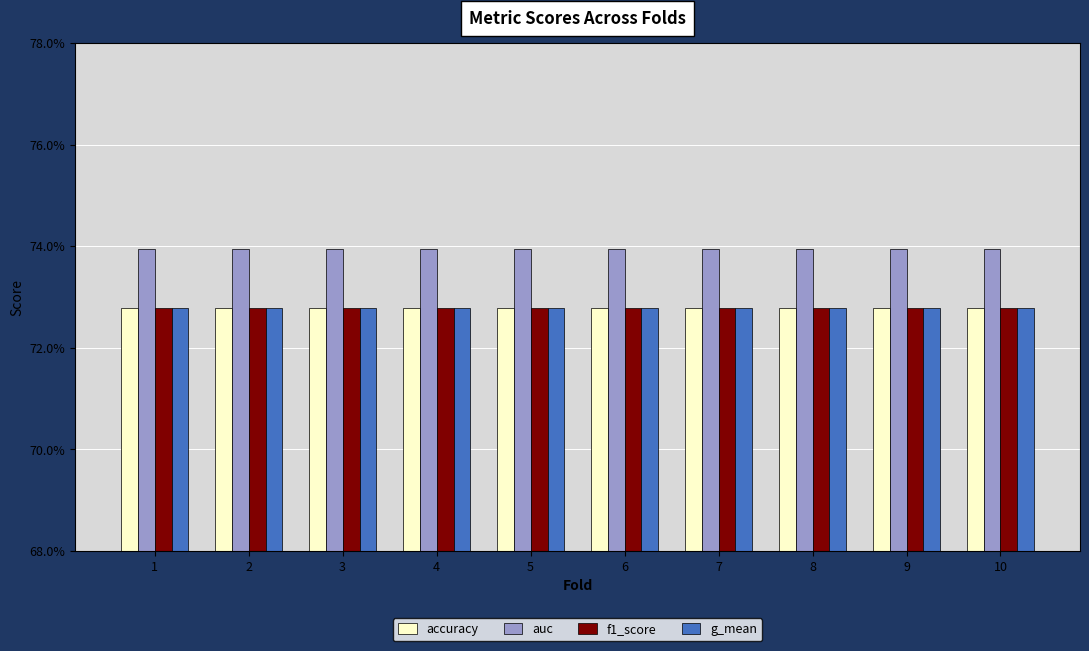

What is the minimum value shown in the chart?

0.7